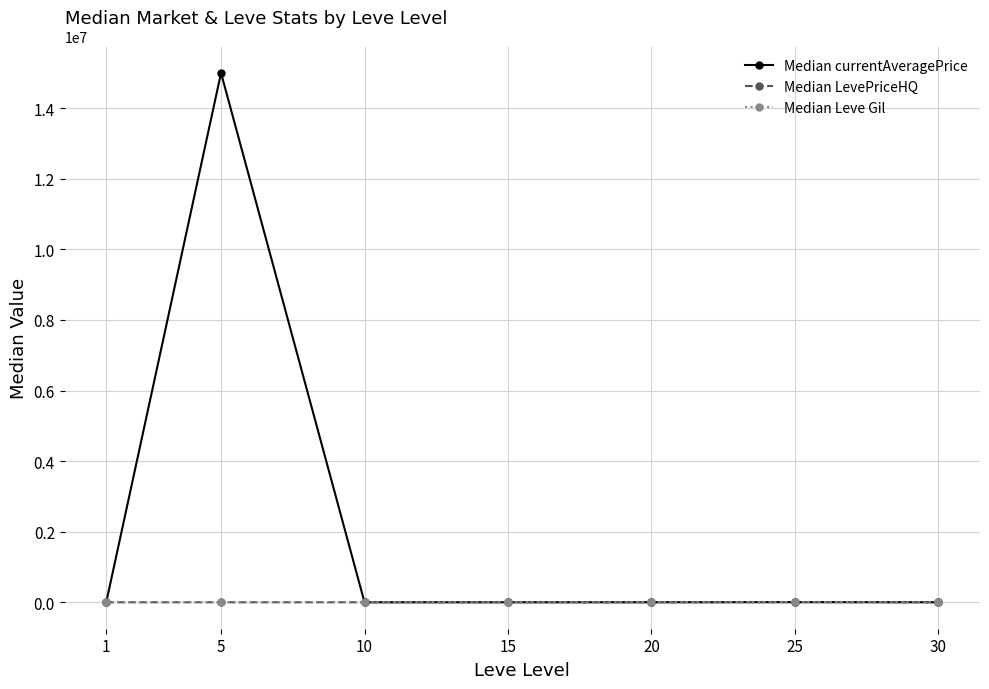

How many series are shown in this chart?

3